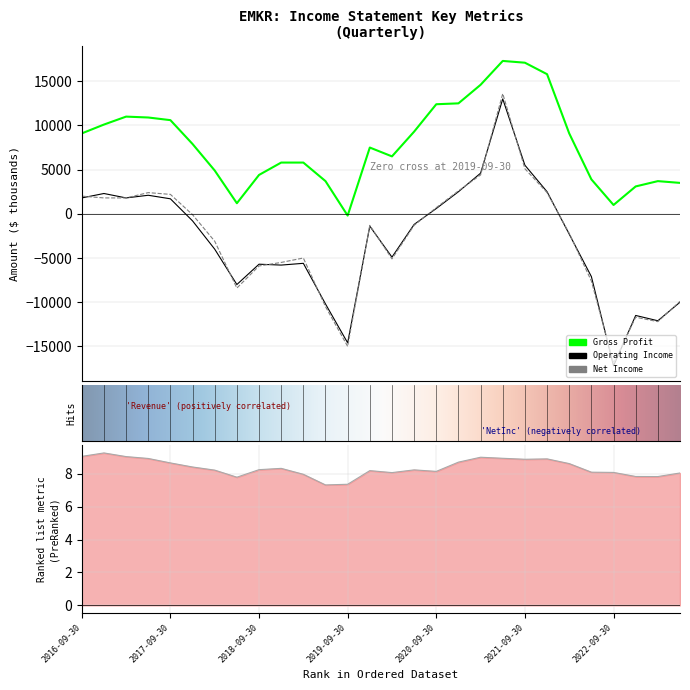

How many data points in Net Income are above -1300?

12